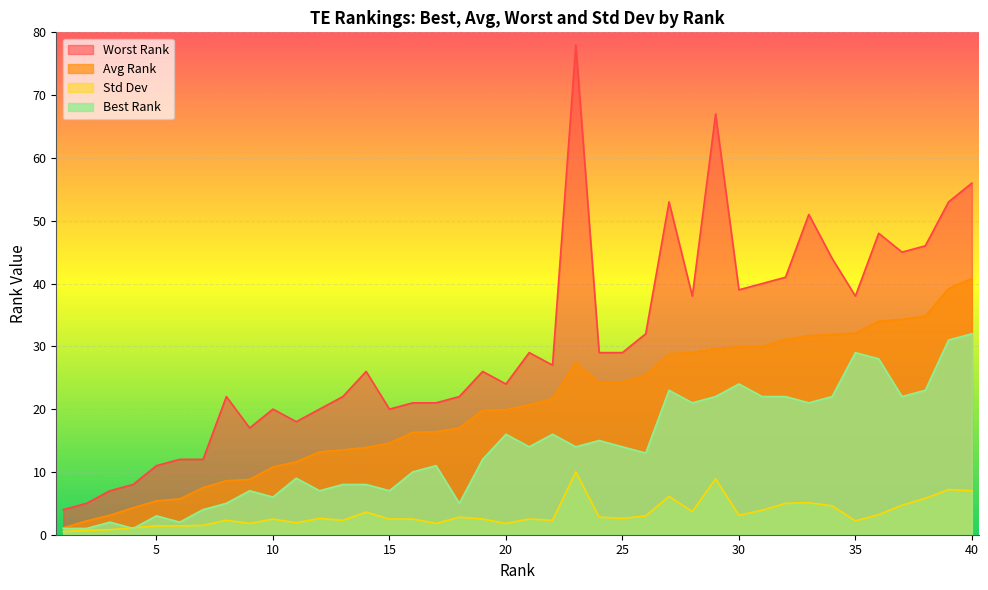

Reading left to right, extract all data points from this chart.

Best Rank: 1=1.0	2=1.0	3=2.0	4=1.0	5=3.0	6=2.0	7=4.0	8=5.0	9=7.0	10=6.0	11=9.0	12=7.0	13=8.0	14=8.0	15=7.0	16=10.0	17=11.0	18=5.0	19=12.0	20=16.0	21=14.0	22=16.0	23=14.0	24=15.0	25=14.0	26=13.0	27=23.0	28=21.0	29=22.0	30=24.0	31=22.0	32=22.0	33=21.0	34=22.0	35=29.0	36=28.0	37=22.0	38=23.0	39=31.0	40=32.0
Avg Rank: 1=1.1	2=2.2	3=3.1	4=4.3	5=5.4	6=5.7	7=7.5	8=8.6	9=8.8	10=10.8	11=11.6	12=13.2	13=13.5	14=13.9	15=14.6	16=16.3	17=16.4	18=17.0	19=19.8	20=19.9	21=20.7	22=21.7	23=27.4	24=24.2	25=24.3	26=25.4	27=28.8	28=29.0	29=29.7	30=29.9	31=30.0	32=31.1	33=31.7	34=31.9	35=32.1	36=34.0	37=34.3	38=34.8	39=39.2	40=40.8
Worst Rank: 1=4.0	2=5.0	3=7.0	4=8.0	5=11.0	6=12.0	7=12.0	8=22.0	9=17.0	10=20.0	11=18.0	12=20.0	13=22.0	14=26.0	15=20.0	16=21.0	17=21.0	18=22.0	19=26.0	20=24.0	21=29.0	22=27.0	23=78.0	24=29.0	25=29.0	26=32.0	27=53.0	28=38.0	29=67.0	30=39.0	31=40.0	32=41.0	33=51.0	34=44.0	35=38.0	36=48.0	37=45.0	38=46.0	39=53.0	40=56.0
Std Dev: 1=0.5	2=0.7	3=0.8	4=1.1	5=1.4	6=1.4	7=1.5	8=2.3	9=1.8	10=2.5	11=1.9	12=2.6	13=2.3	14=3.6	15=2.5	16=2.5	17=1.8	18=2.8	19=2.5	20=1.8	21=2.5	22=2.3	23=10.0	24=2.8	25=2.6	26=3.0	27=6.1	28=3.7	29=8.9	30=3.1	31=3.9	32=5.0	33=5.1	34=4.6	35=2.2	36=3.2	37=4.7	38=5.8	39=7.2	40=7.0